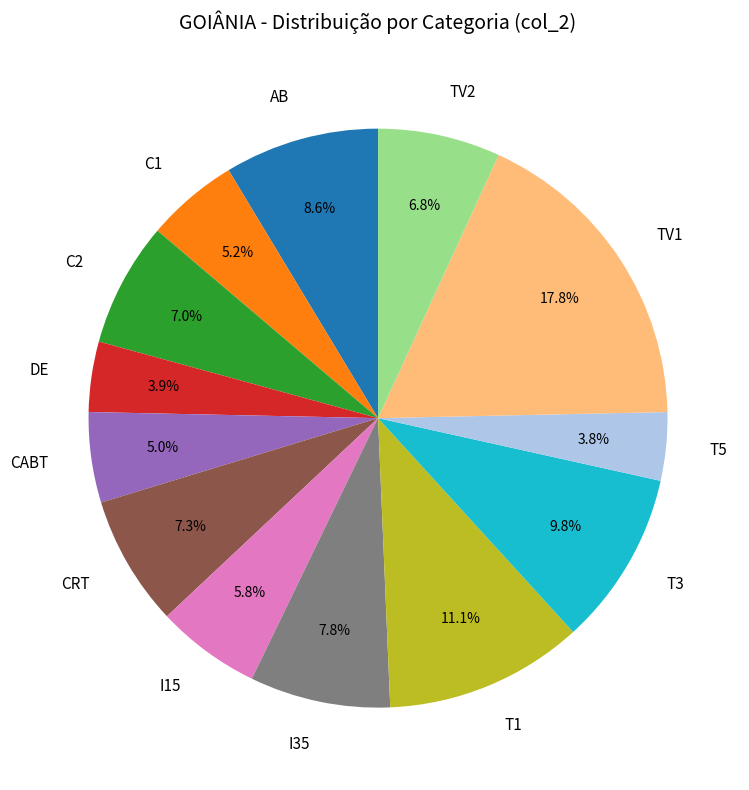

True or false: I35 accounts for 8% of the total.

True